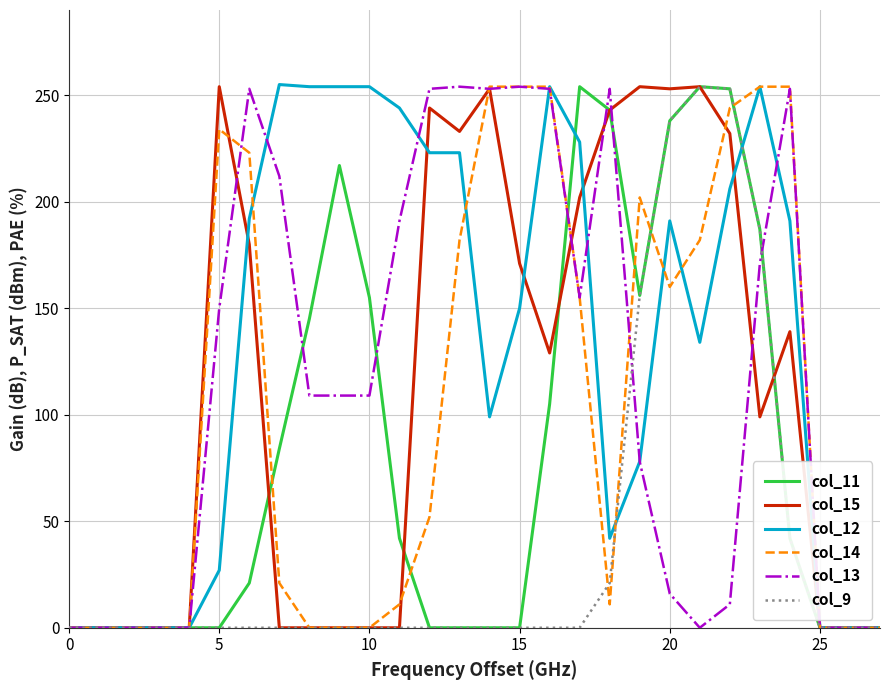

Which series has the largest total across all categories?

col_12